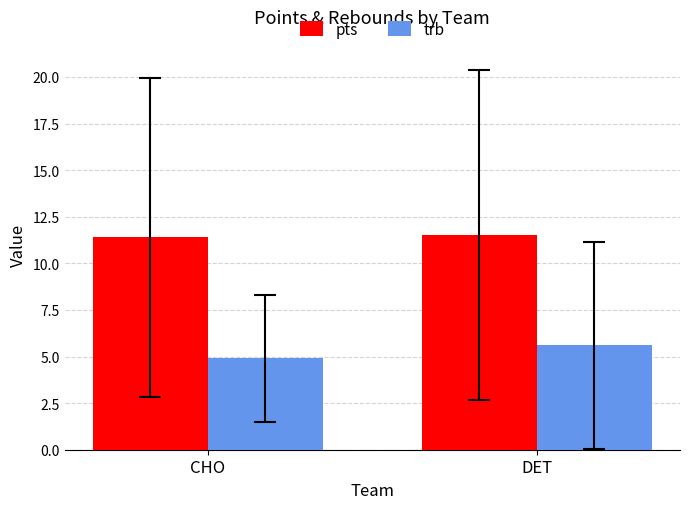

What is the sum of the trb values at DET and CHO?

10.5